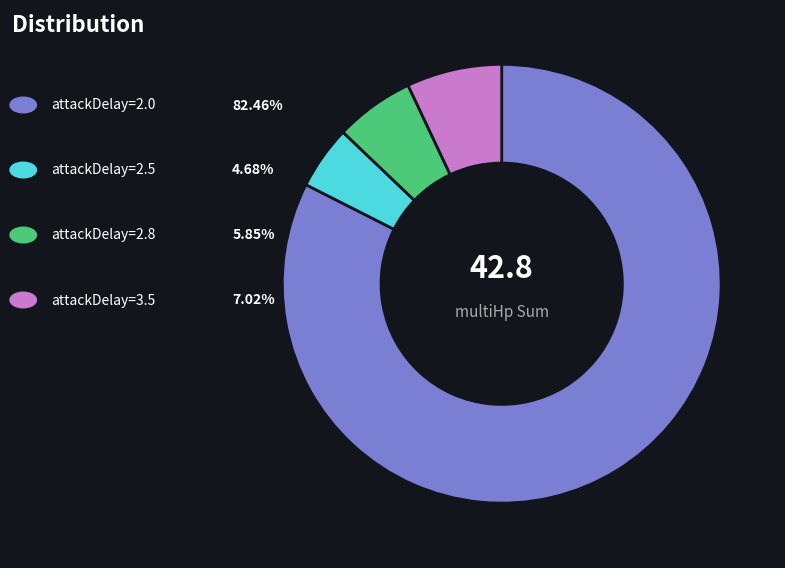

Does any single category account for the majority?

Yes